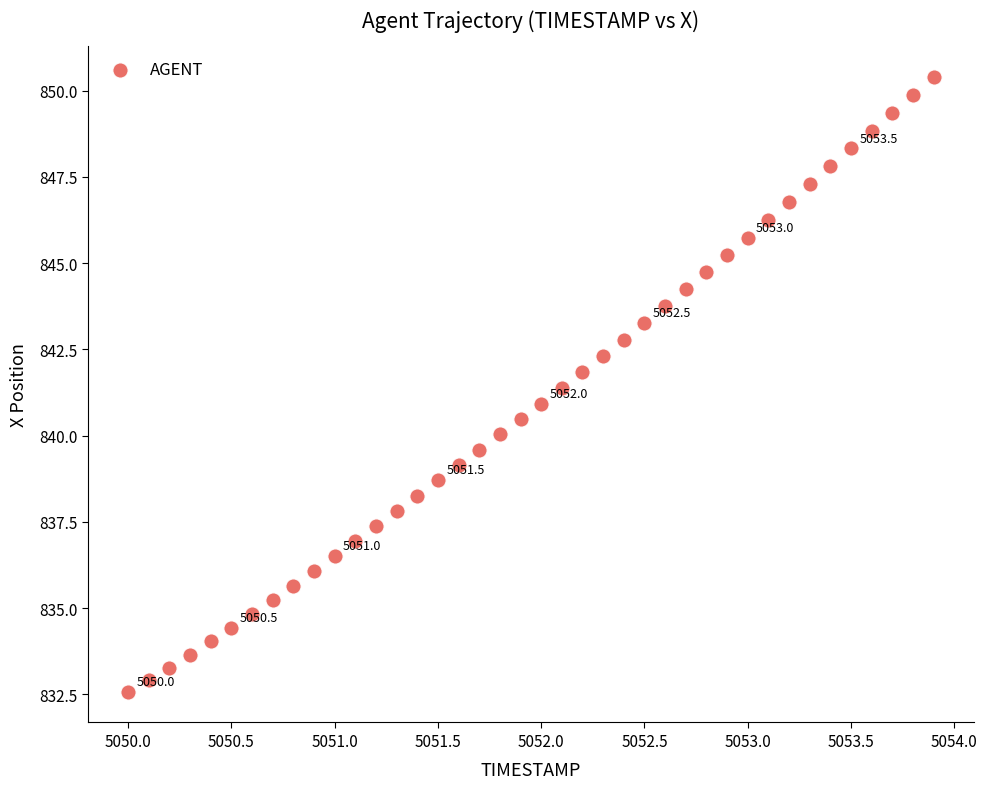

What is the range of X values (max minus min)?

3.9